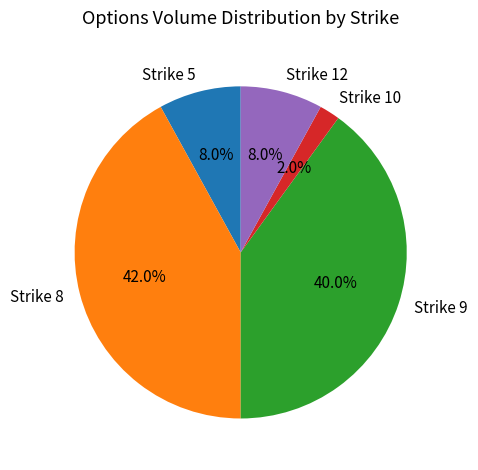

How much of the chart is everything except Strike 10?

98.0%